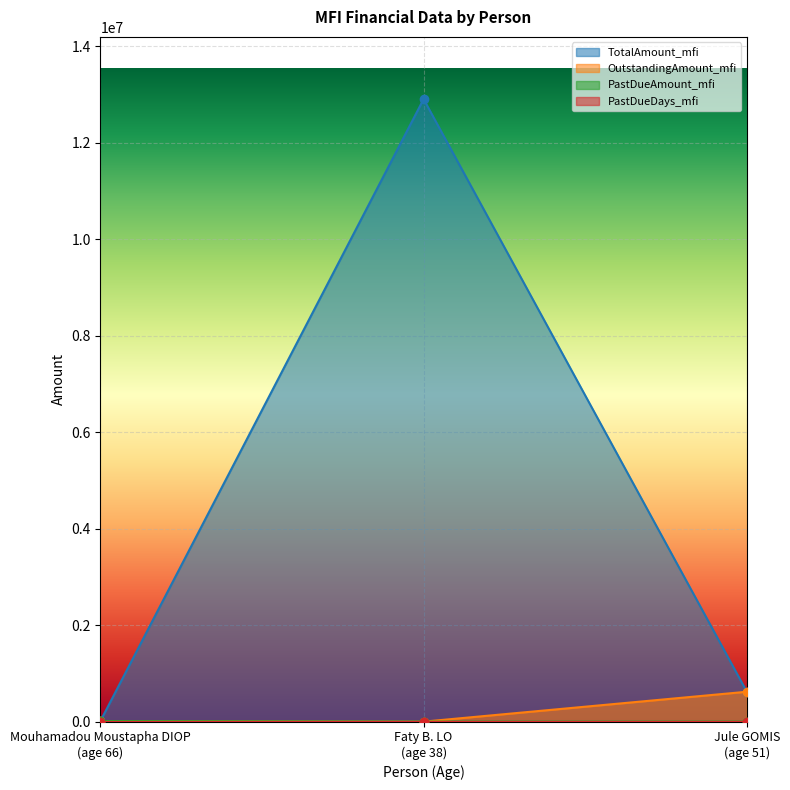

How many distinct data groups are displayed?

4